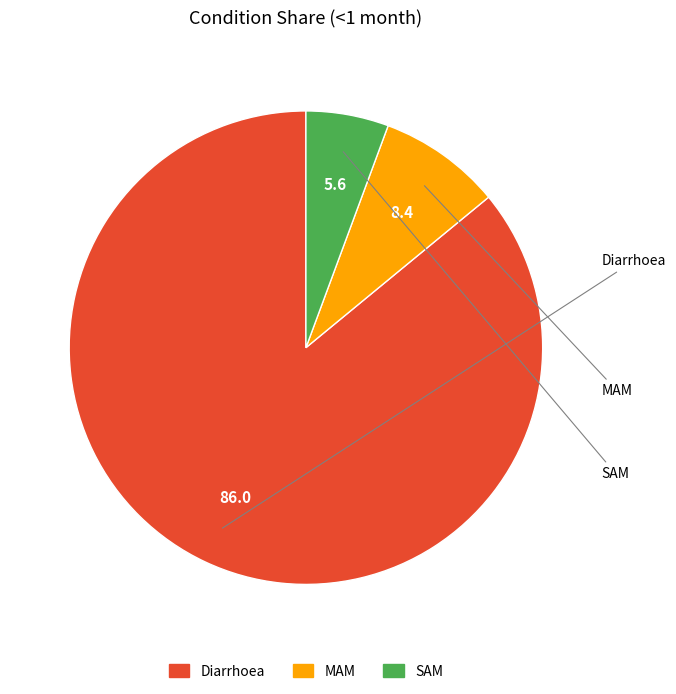

Is the sum of Diarrhoea and MAM greater than half?

Yes